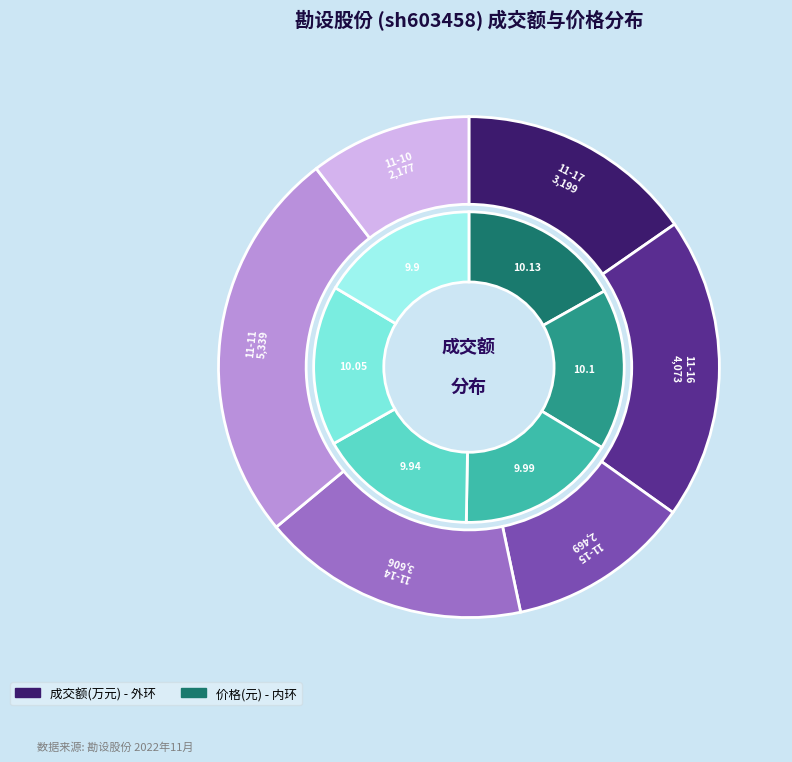

Combined, what portion of the pie is 2022-11-11 and 2022-11-10?

36.0%